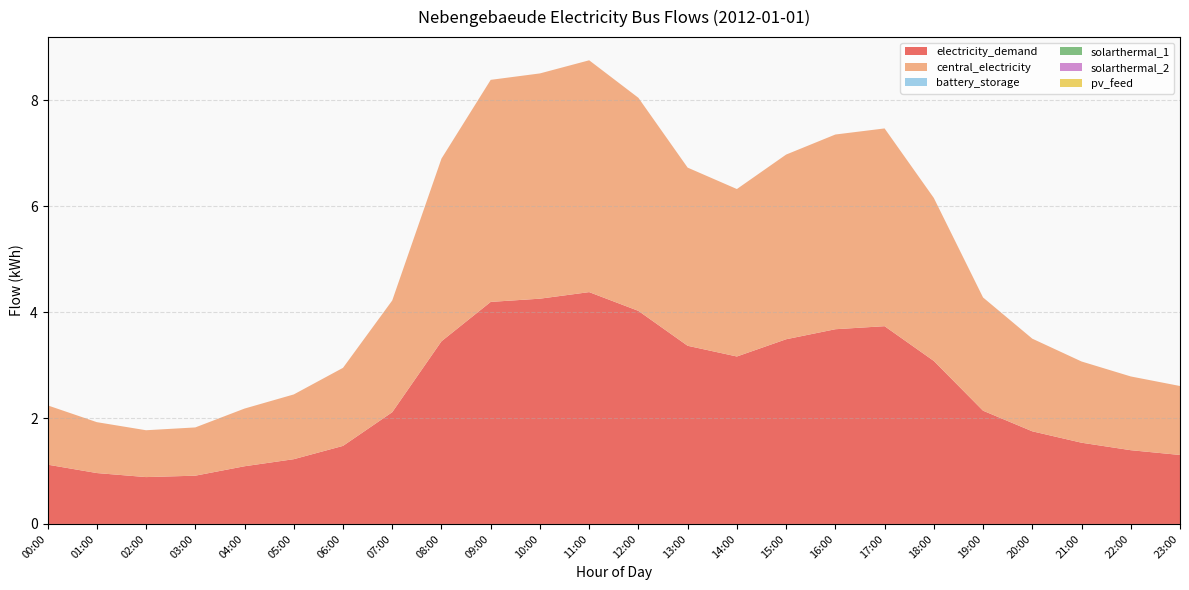

Reading left to right, extract all data points from this chart.

electricity_demand: 1.1	1.0	0.9	0.9	1.1	1.2	1.5	2.1	3.4	4.2	4.3	4.4	4.0	3.4	3.2	3.5	3.7	3.7	3.1	2.1	1.7	1.5	1.4	1.3
central_electricity: 1.1	1.0	0.9	0.9	1.1	1.2	1.5	2.1	3.4	4.2	4.3	4.4	4.0	3.4	3.2	3.5	3.7	3.7	3.1	2.1	1.7	1.5	1.4	1.3
battery_storage: 0.0	0.0	0.0	0.0	0.0	0.0	0.0	0.0	0.0	0.0	0.0	0.0	0.0	0.0	0.0	0.0	0.0	0.0	0.0	0.0	0.0	0.0	0.0	0.0
solarthermal_1: 0.0	0.0	0.0	0.0	0.0	0.0	0.0	0.0	0.0	0.0	0.0	0.0	0.0	0.0	0.0	0.0	0.0	0.0	0.0	0.0	0.0	0.0	0.0	0.0
solarthermal_2: 0.0	0.0	0.0	0.0	0.0	0.0	0.0	0.0	0.0	0.0	0.0	0.0	0.0	0.0	0.0	0.0	0.0	0.0	0.0	0.0	0.0	0.0	0.0	0.0
pv_feed: 0.0	0.0	0.0	0.0	0.0	0.0	0.0	0.0	0.0	0.0	0.0	0.0	0.0	0.0	0.0	0.0	0.0	0.0	0.0	0.0	0.0	0.0	0.0	0.0